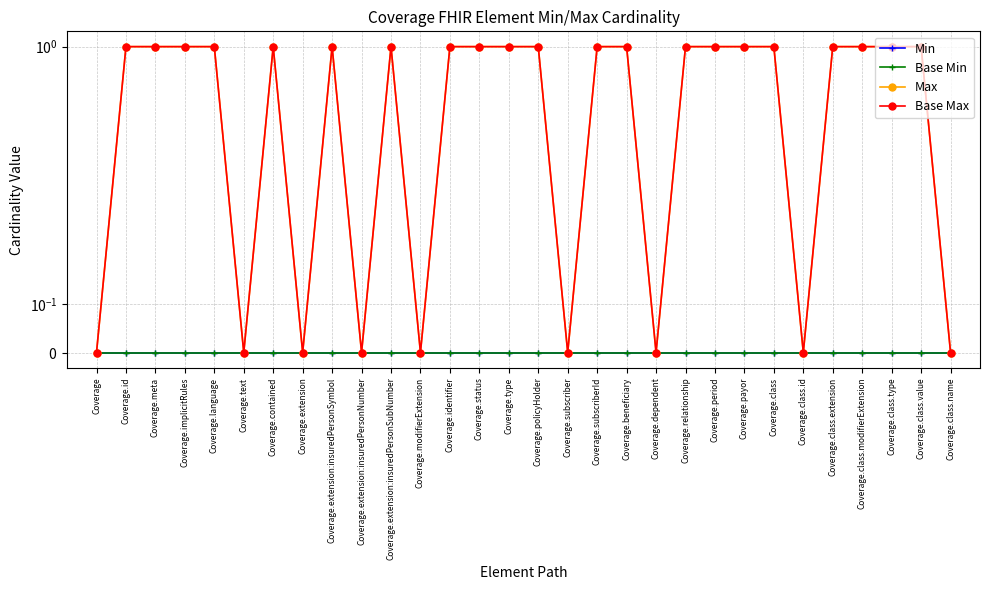

What is the label of the 3rd point from the right?

Coverage.class.type